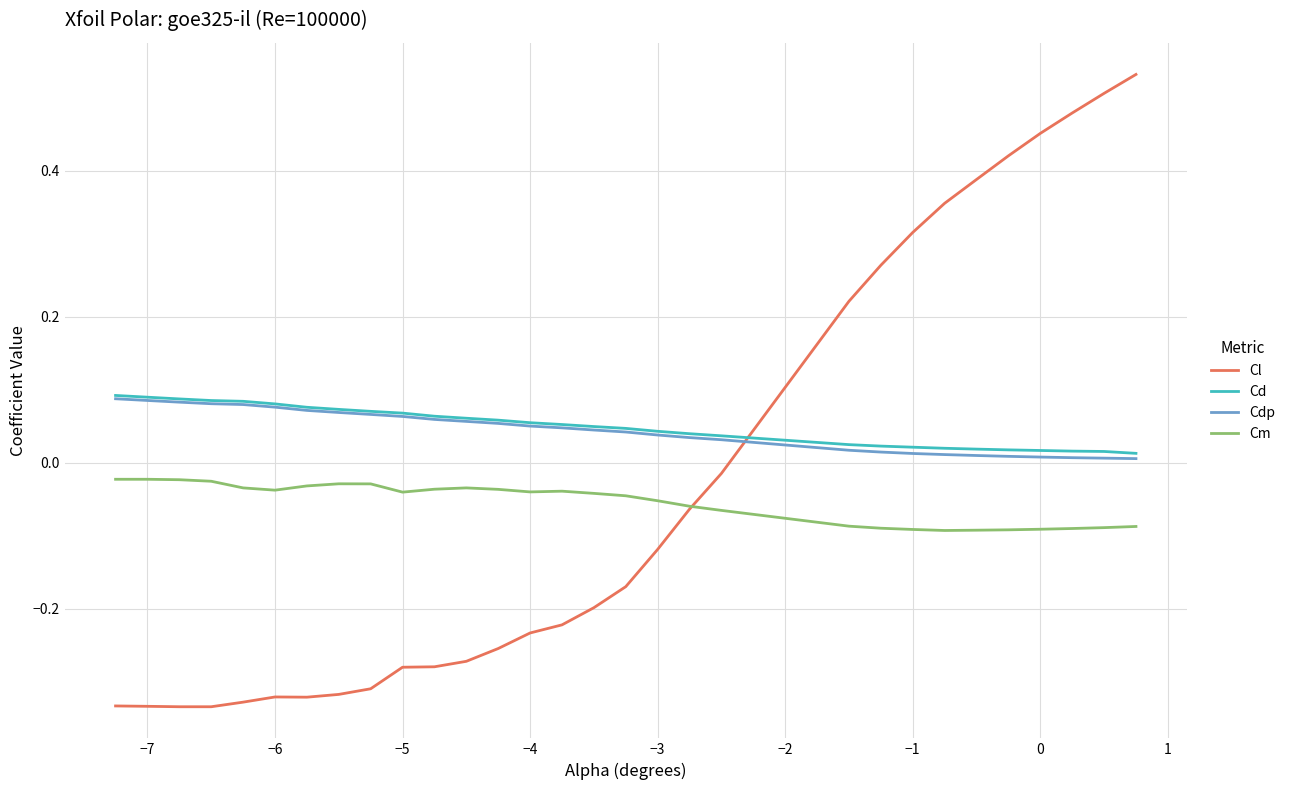

True or false: Cm and Cd intersect in this chart.

False